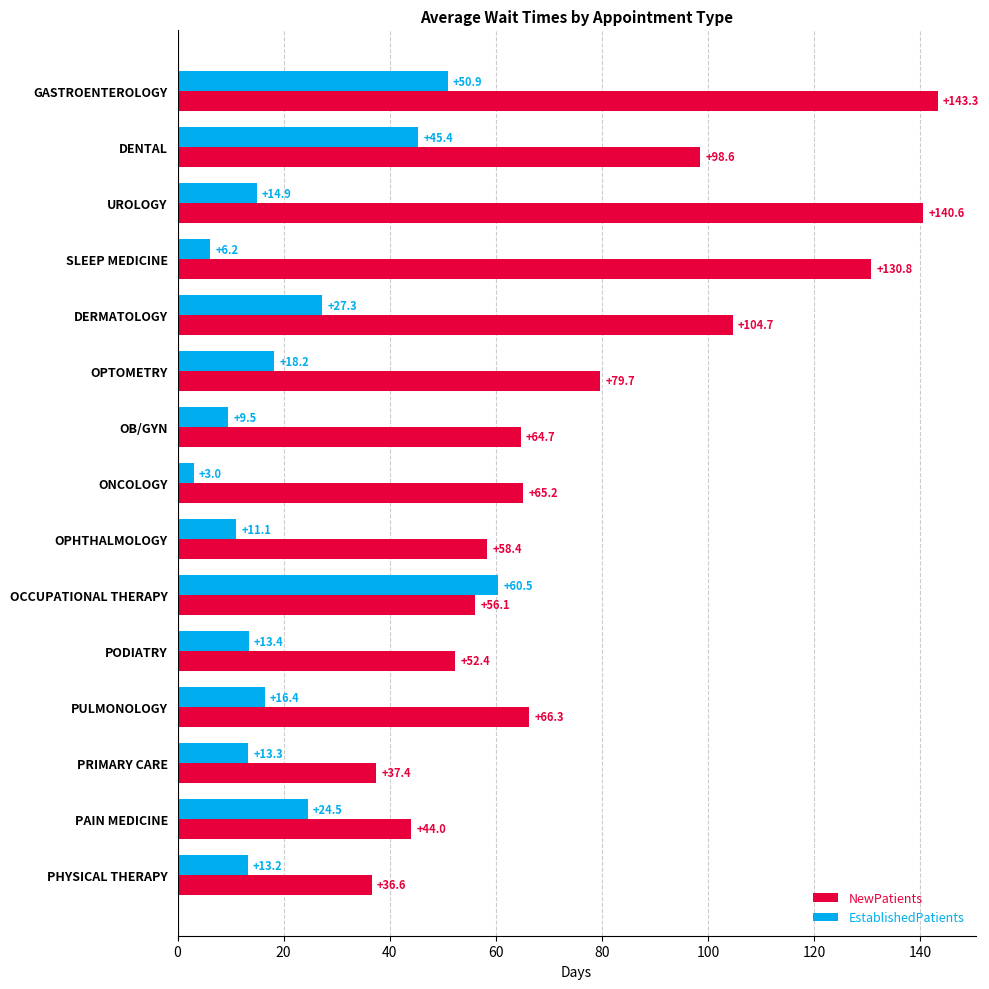

At which category is the sum across all series the highest?

GASTROENTEROLOGY